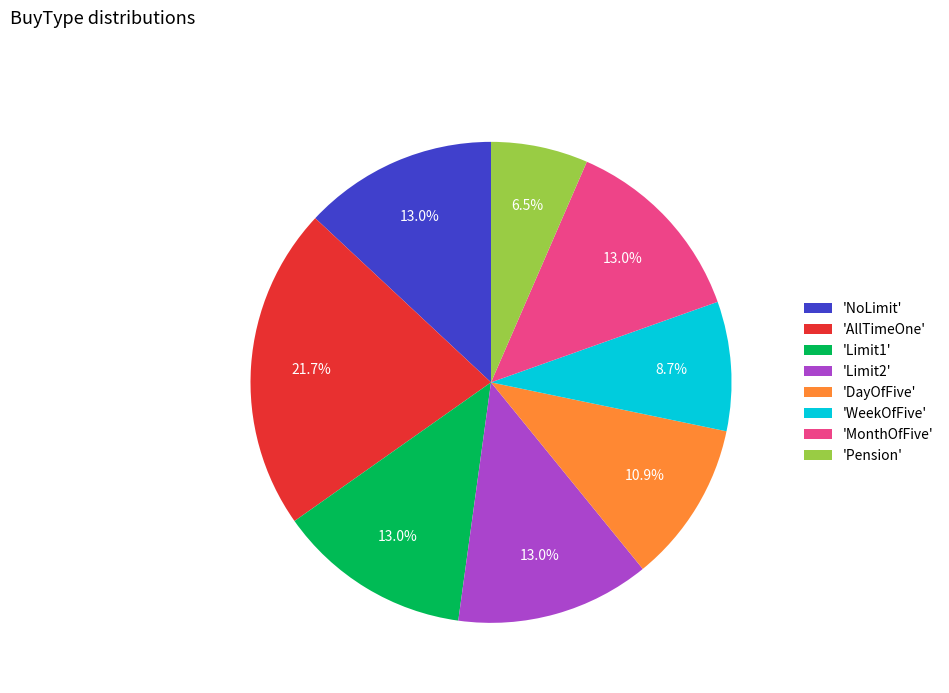

What is the total percentage of 'DayOfFive' and 'Pension'?

17.4%